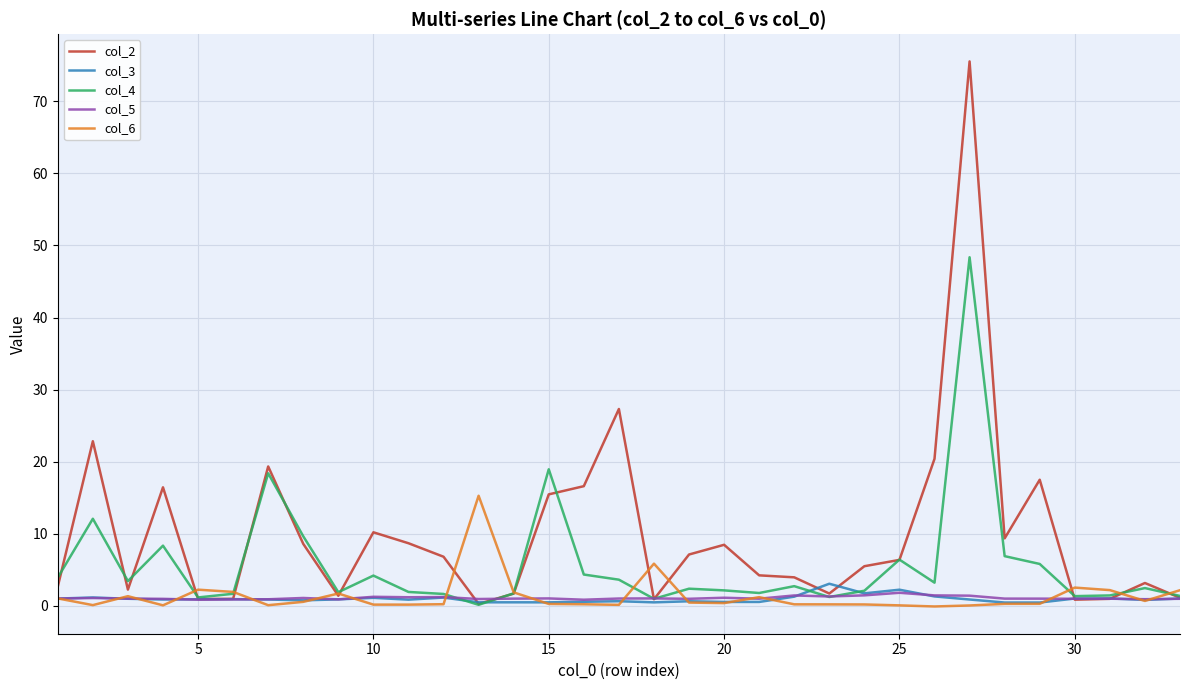

Which series has the largest total across all categories?

col_2